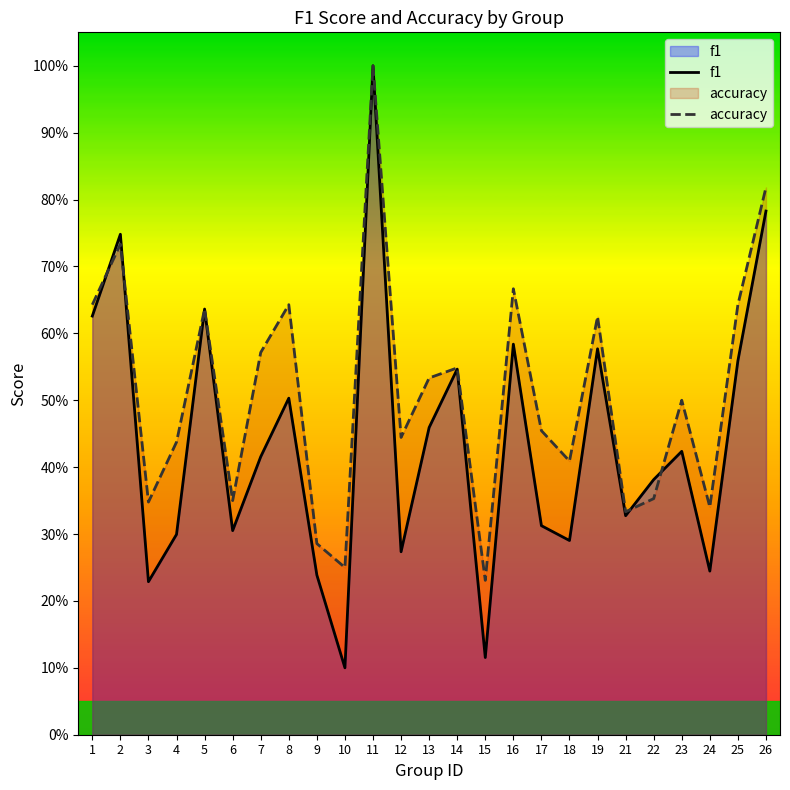

Count the f1 values in the range 0 to 1.

25